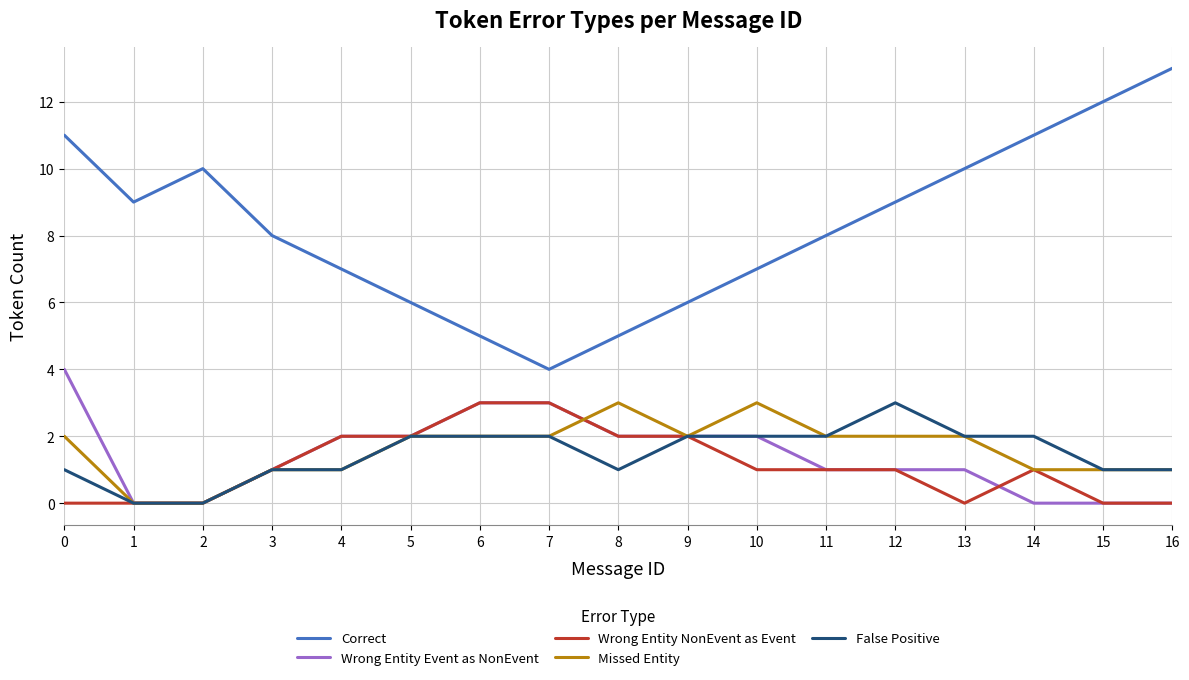

Which category has the highest value across all series?

16